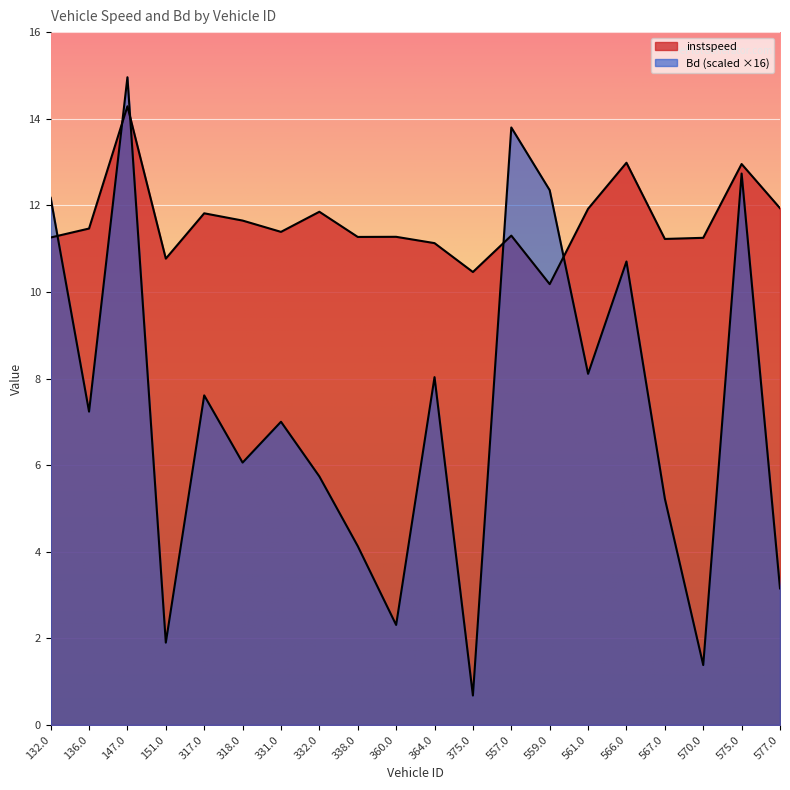

Which has a higher value, 575.0 or 567.0?

575.0